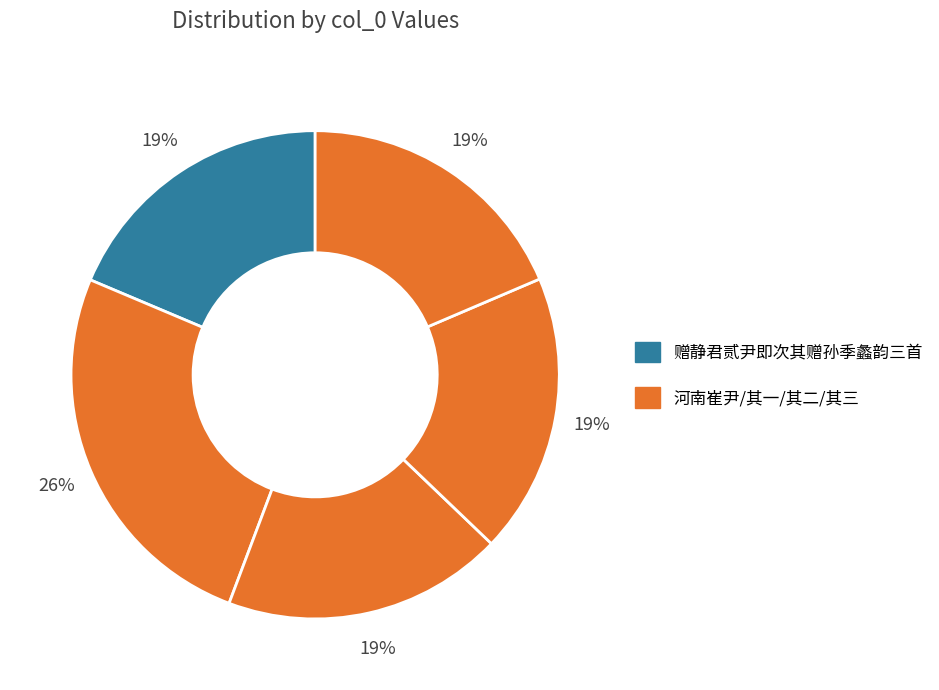

How many segments does this pie chart have?

5